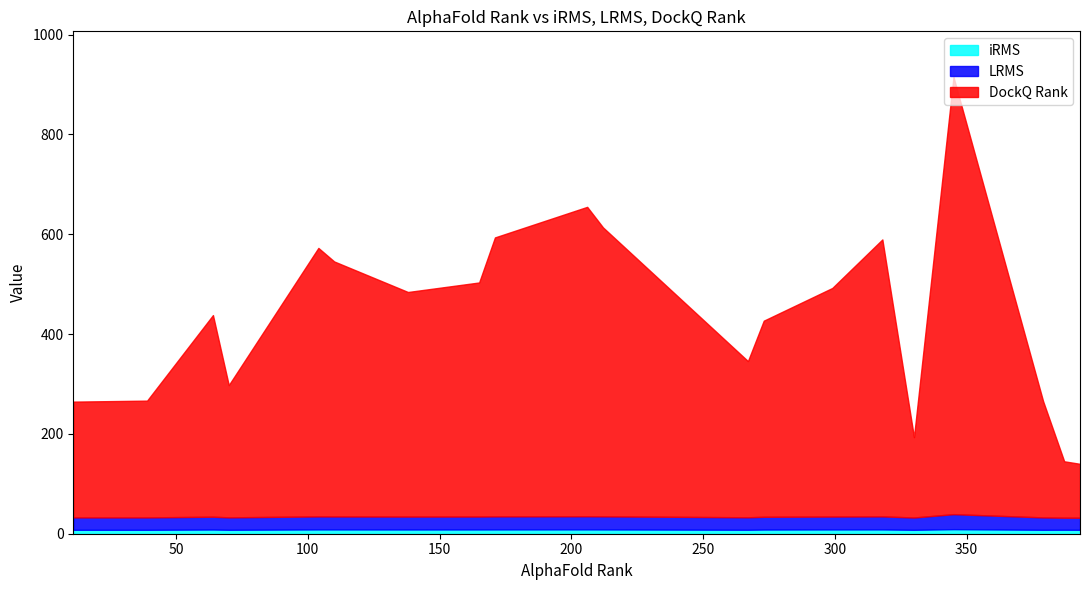

What is the sum of all LRMS values?

513.5